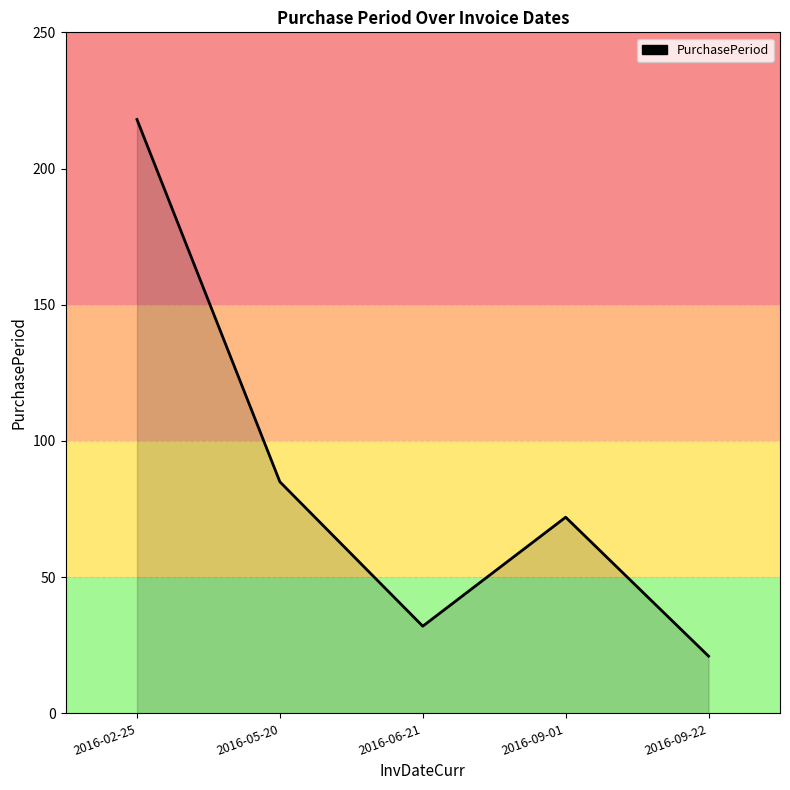

Reading right to left, list all the values displayed in this chart.

2016-09-22=21	2016-09-01=72	2016-06-21=32	2016-05-20=85	2016-02-25=218